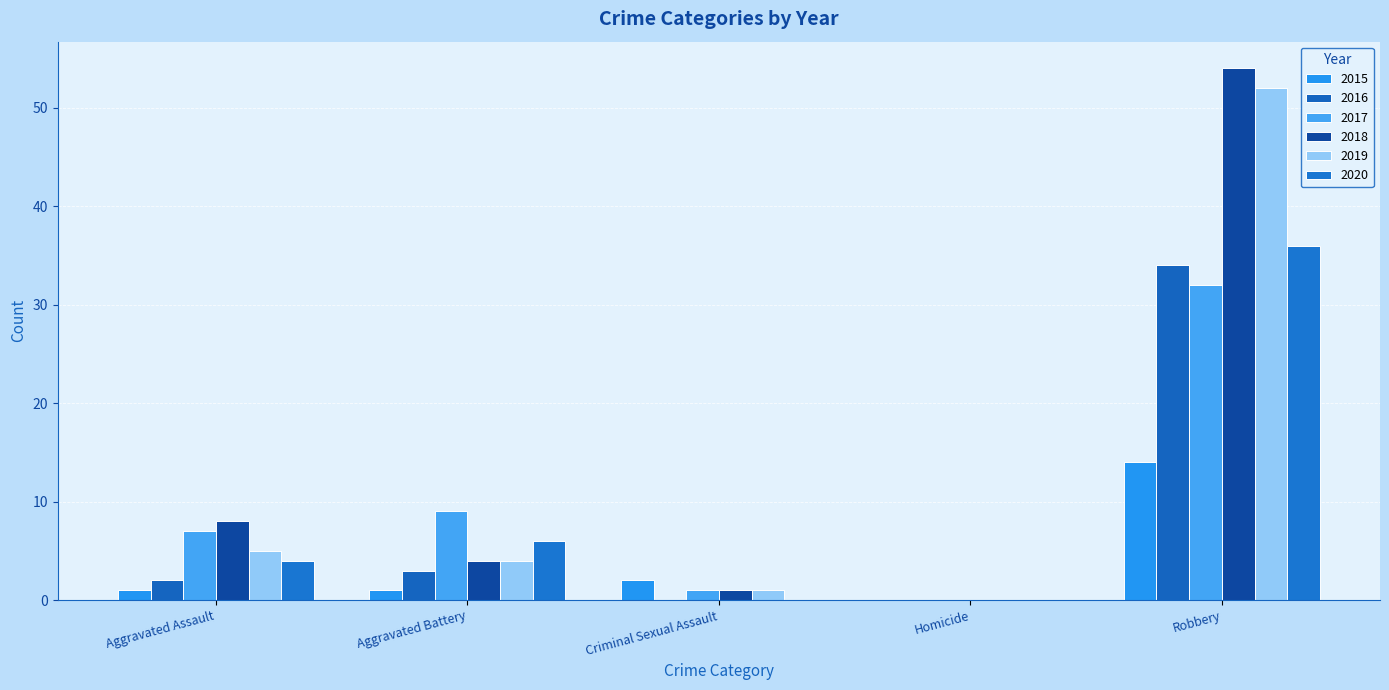

Which label corresponds to the largest value in the chart?

Robbery